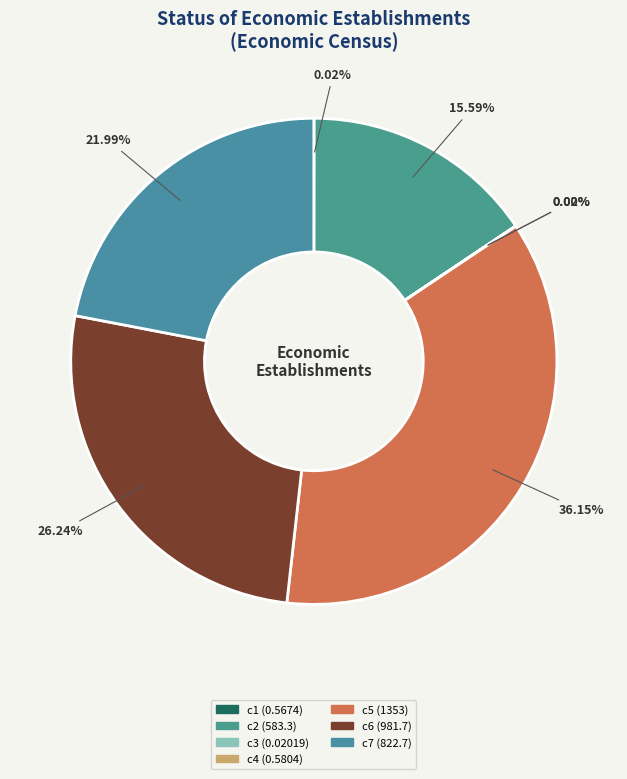

Which has a higher value, c4 or c7?

c7